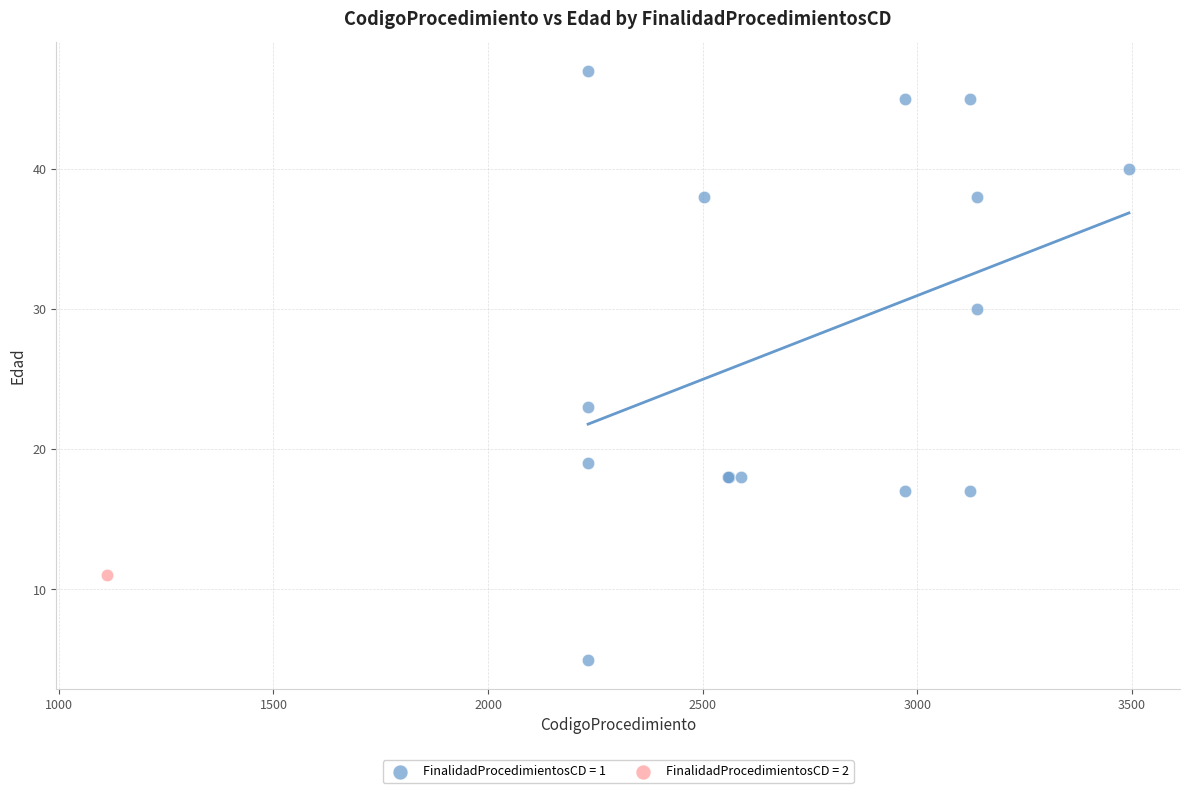

What are all the series names shown in the legend?

FinalidadProcedimientosCD = 1, FinalidadProcedimientosCD = 2